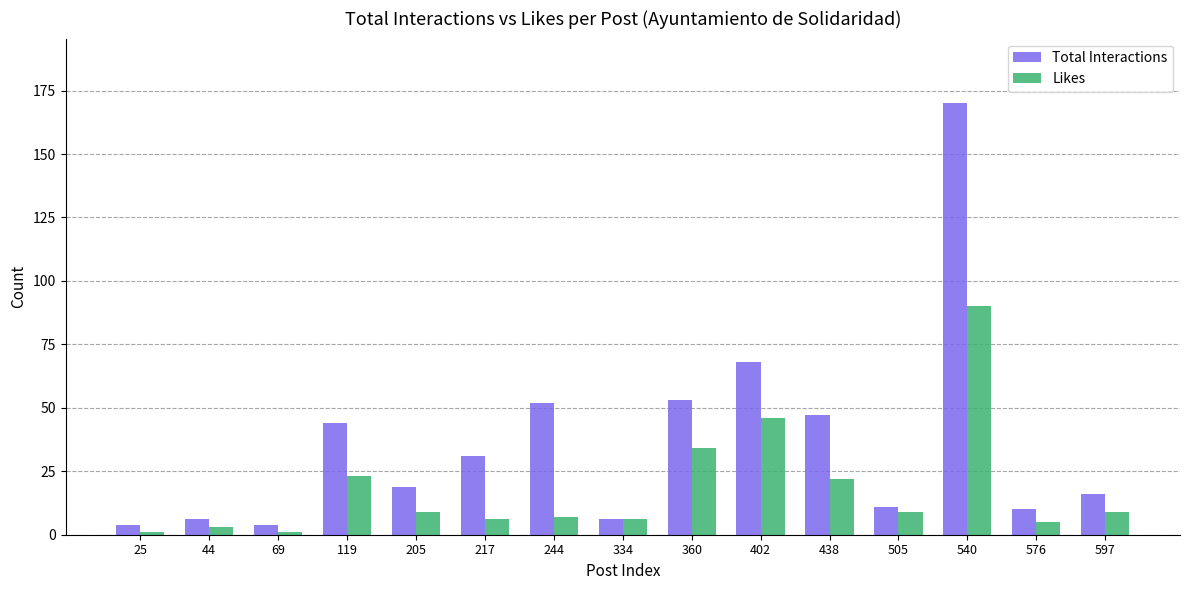

What is the average value of the Likes series?

18